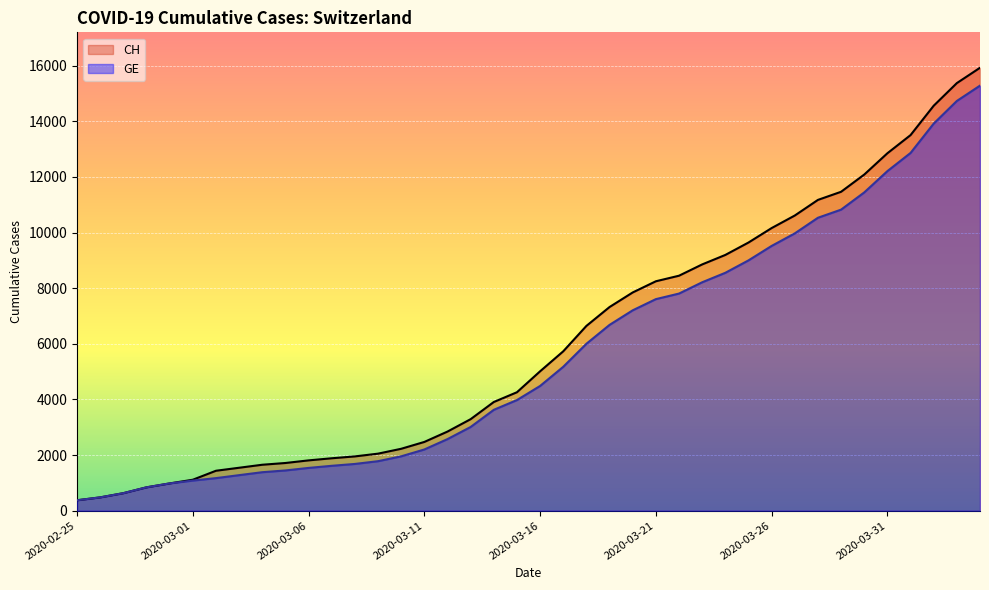

What is the sum of all GE values?

225656